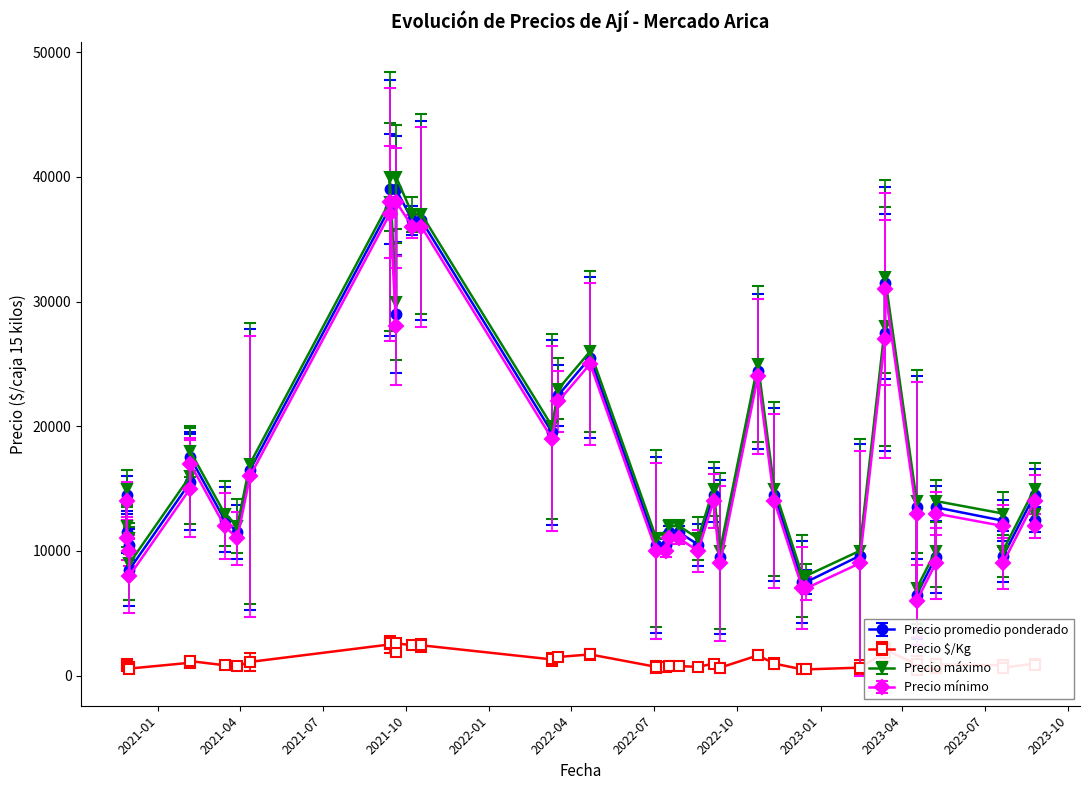

At which category is the sum across all series the highest?

2021-09-13